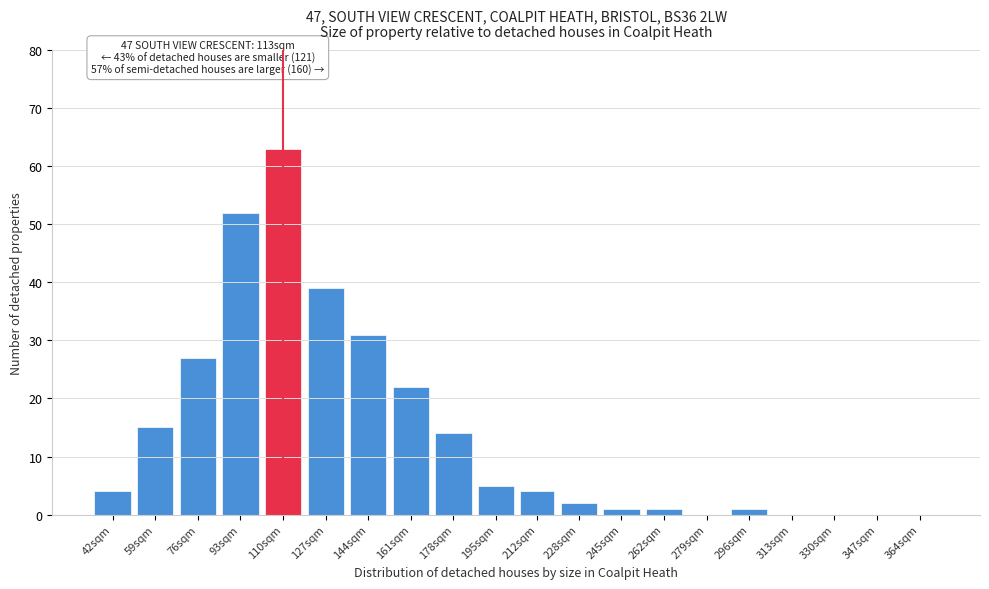

Reading right to left, extract all data points from this chart.

364sqm=0	347sqm=0	330sqm=0	313sqm=0	296sqm=1	279sqm=0	262sqm=1	245sqm=1	228sqm=2	212sqm=4	195sqm=5	178sqm=14	161sqm=22	144sqm=31	127sqm=39	110sqm=63	93sqm=52	76sqm=27	59sqm=15	42sqm=4